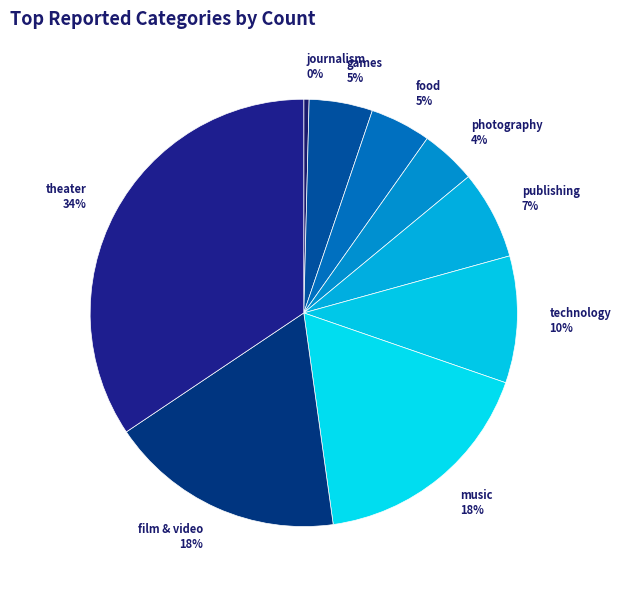

The publishing slice represents 19% of the pie. True or false?

False